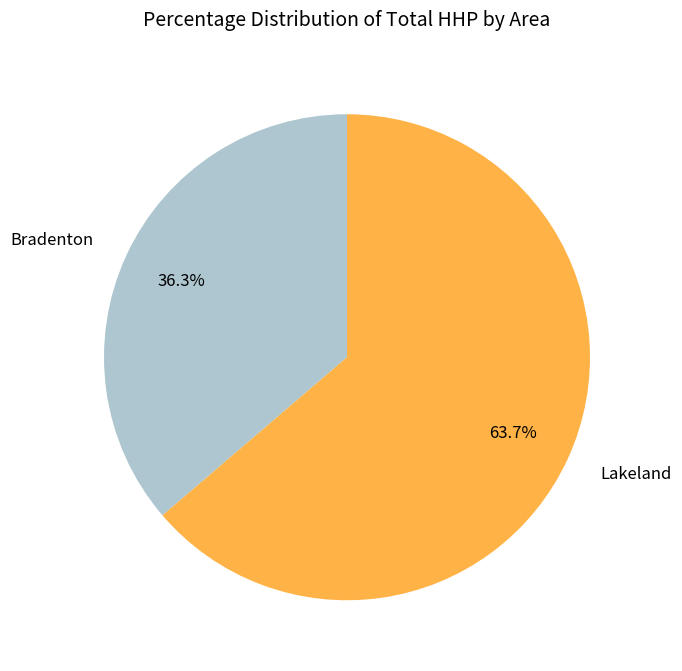

Approximately how many times larger is the value at Lakeland compared to Bradenton?

1.8